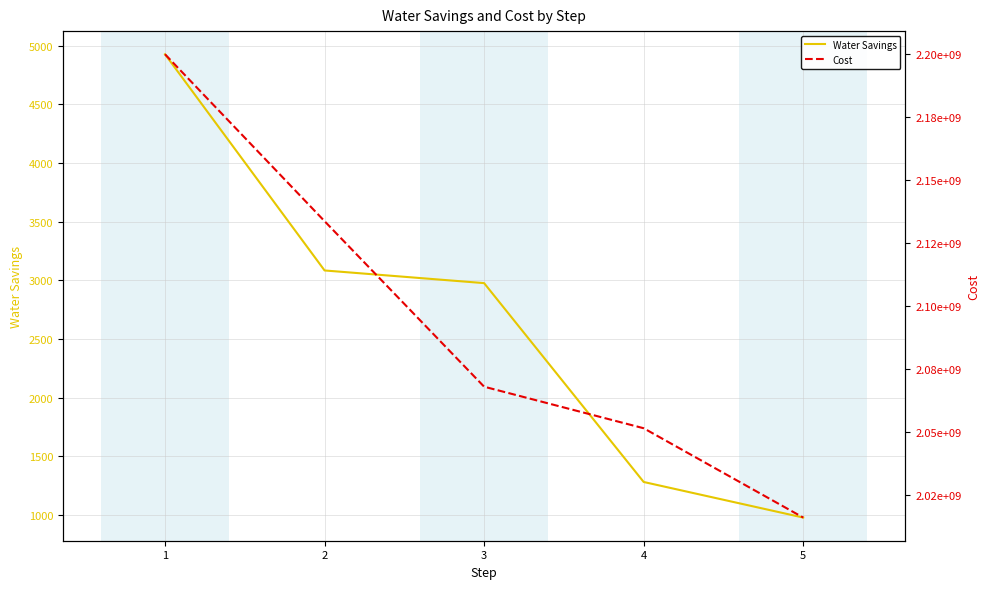

What is the maximum value shown in the chart?

2200038320.0